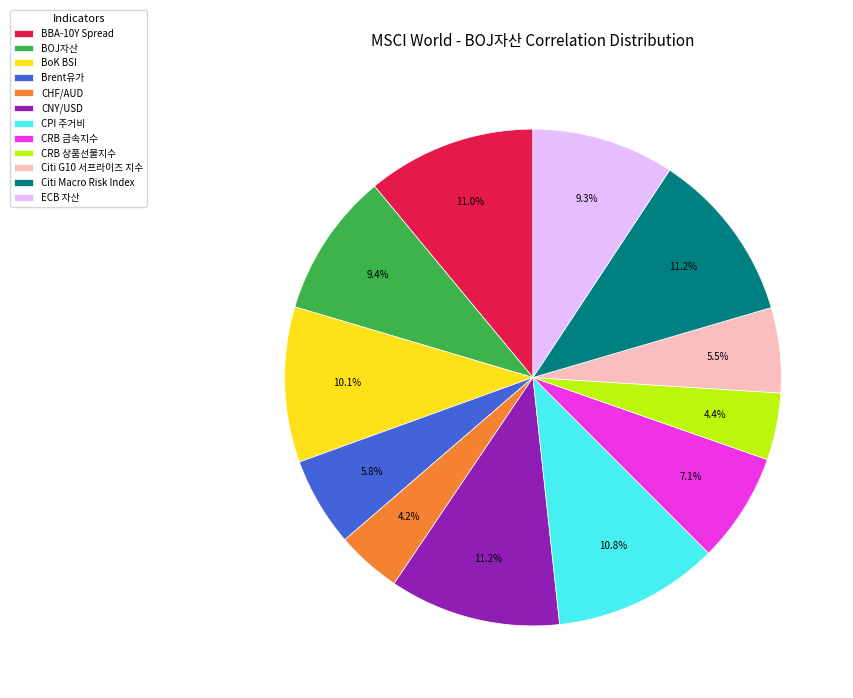

What percentage is the ECB 자산 slice, to the nearest percent?

9%